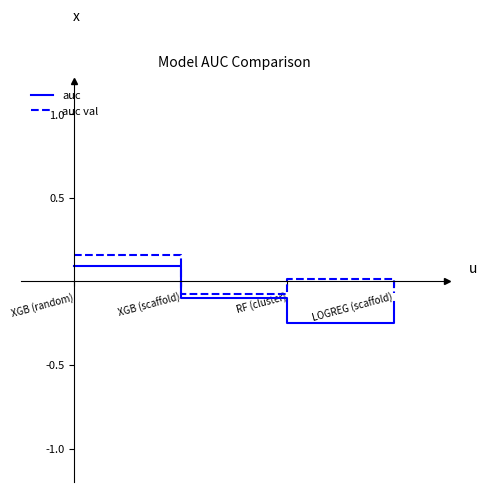

Does the chart display data point markers on the line(s)?

No